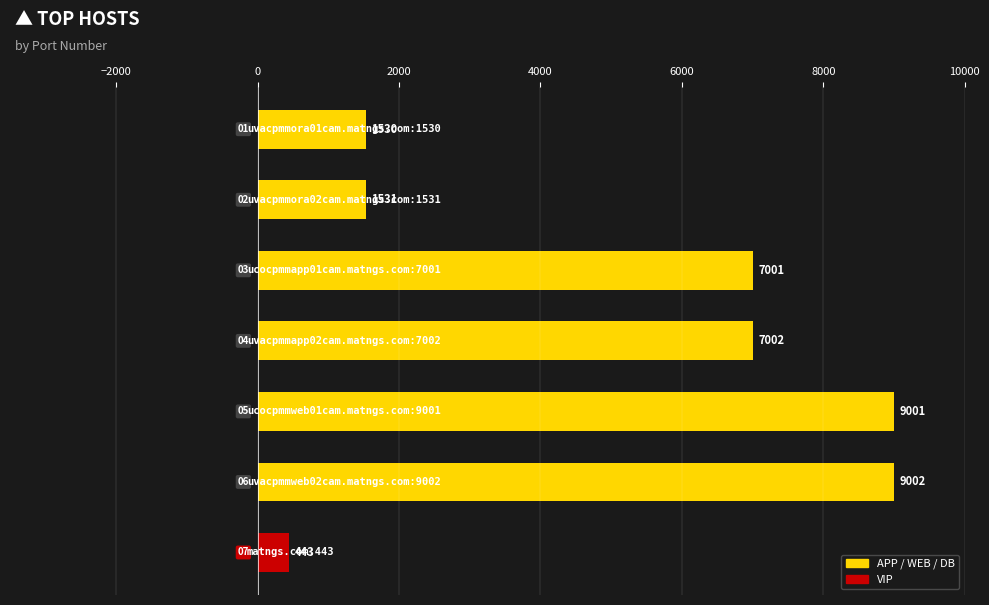

What is the maximum value shown in the chart?

9002